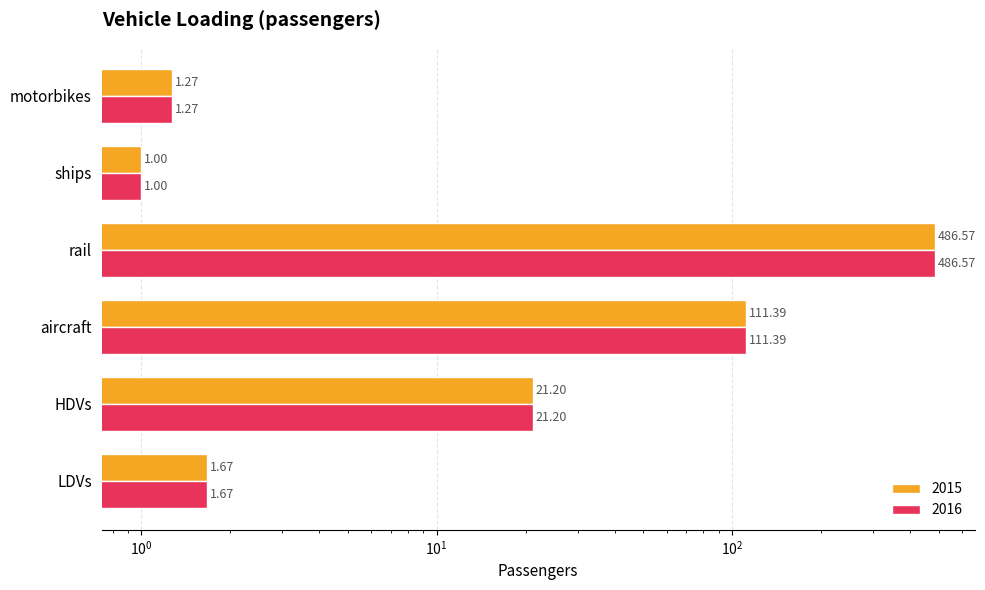

What are all the series names shown in the legend?

2015, 2016